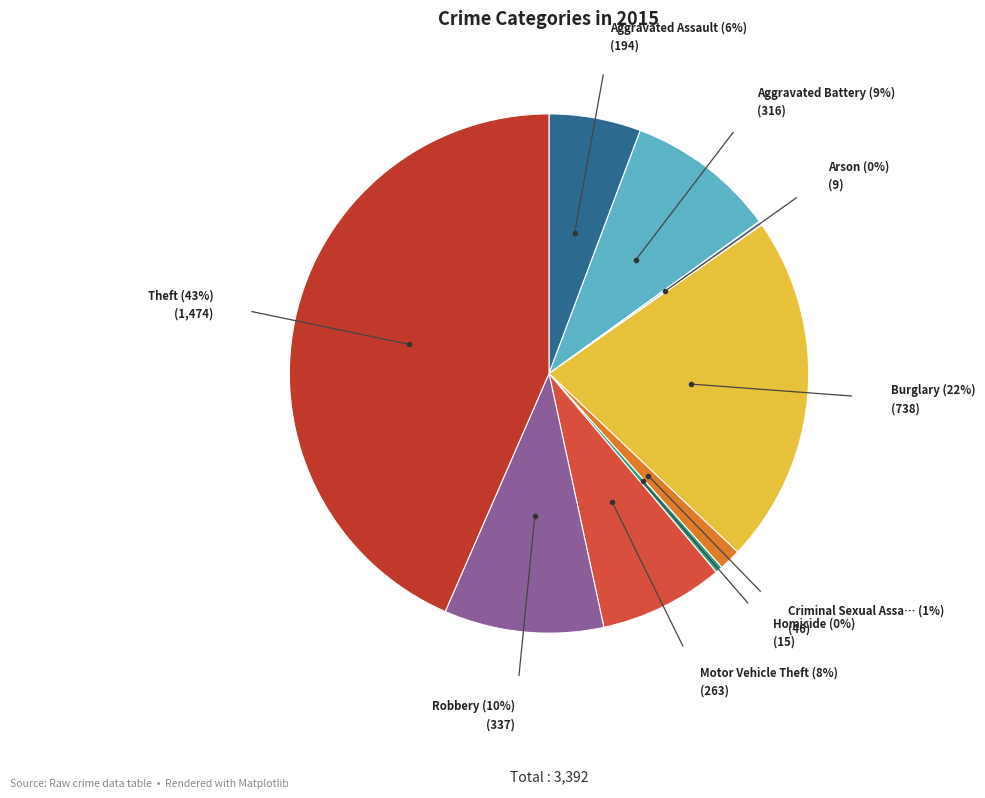

What is the largest slice in the pie chart?

Theft